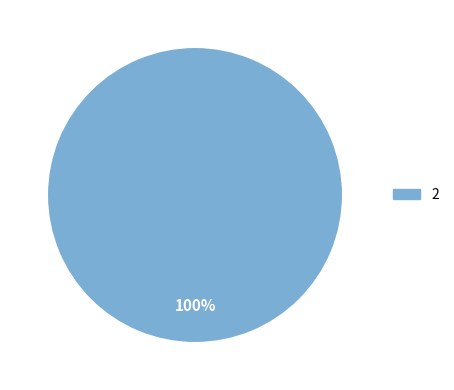

Rank the categories by value from lowest to highest.

2